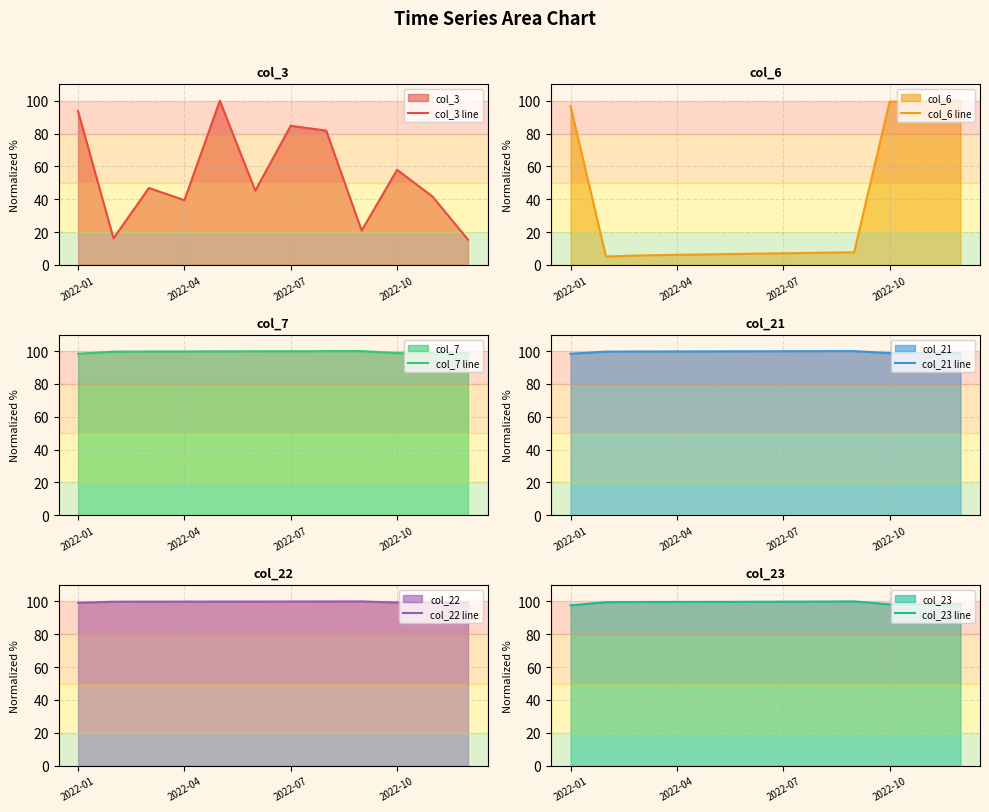

Which series has the widest spread of values?

col_6 line